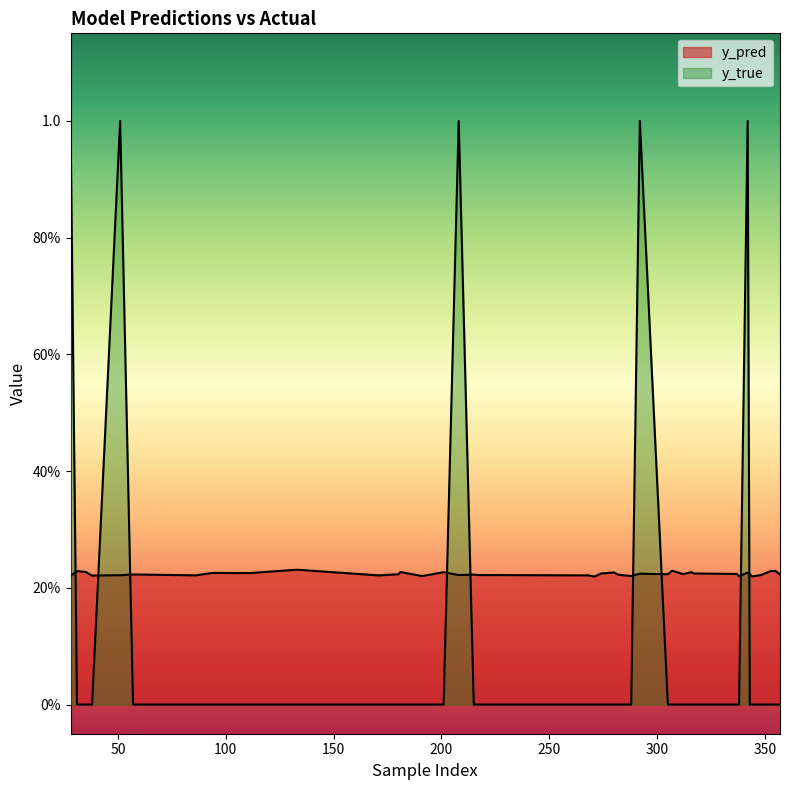

True or false: y_true has more than 1 points higher than both neighbors.

True